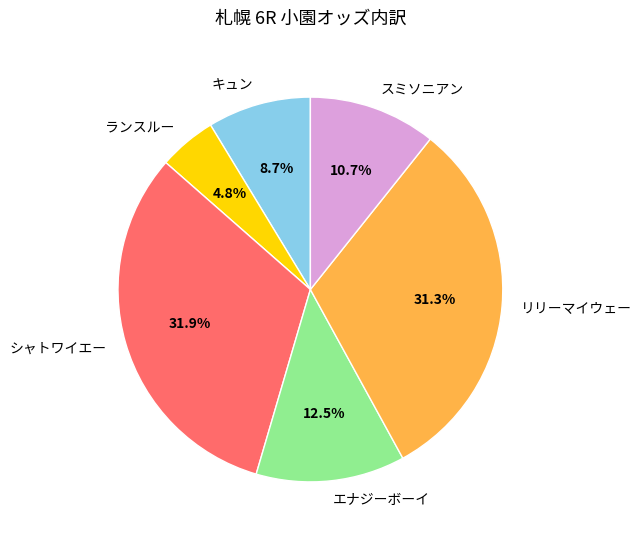

What percentage do リリーマイウェー and スミソニアン together represent?

42.0%